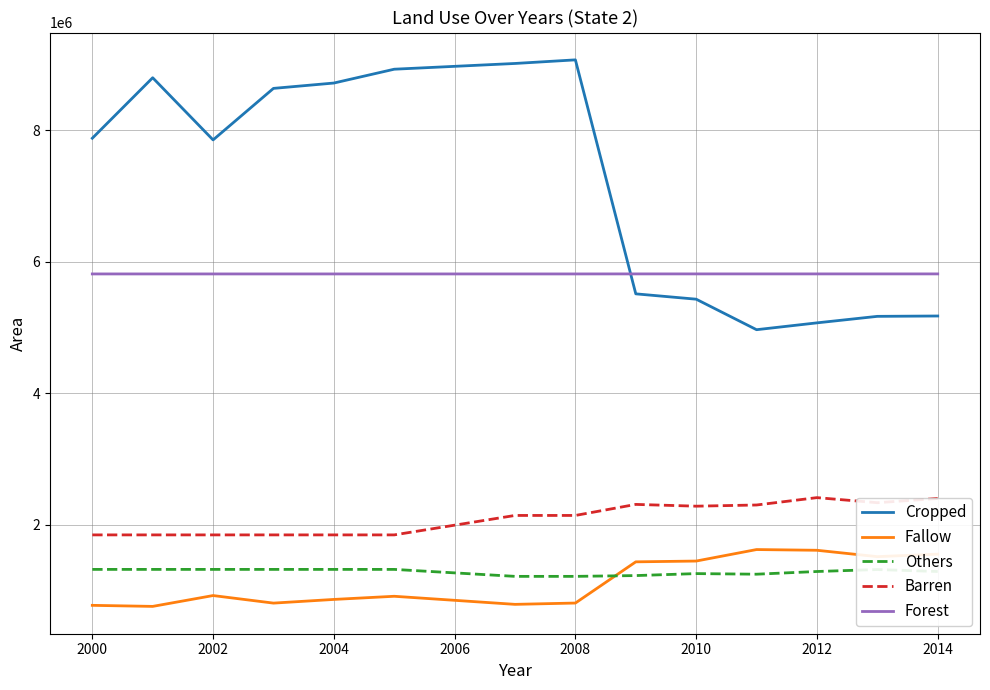

True or false: Fallow and Forest intersect in this chart.

False